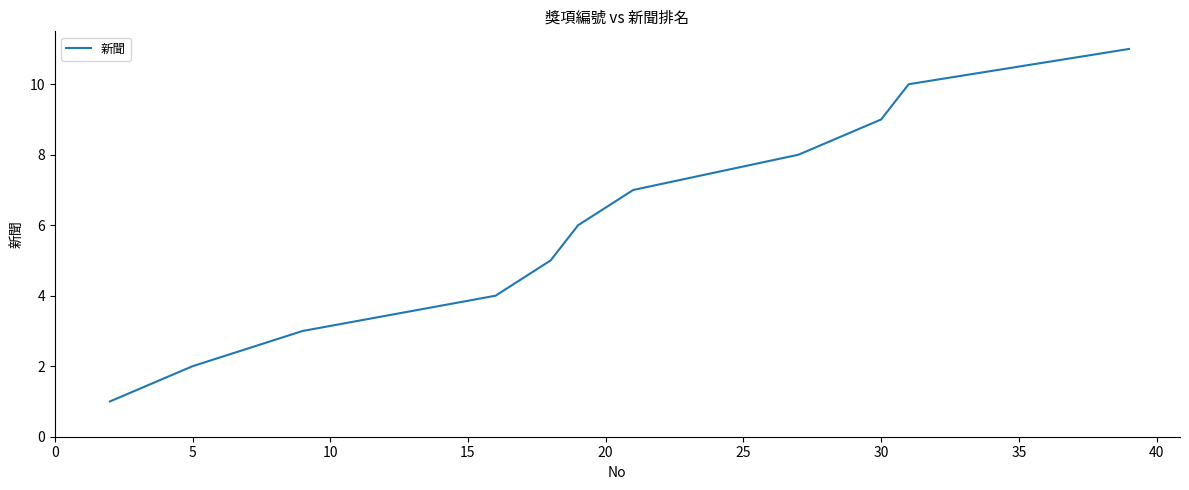

What is the maximum value shown in the chart?

11